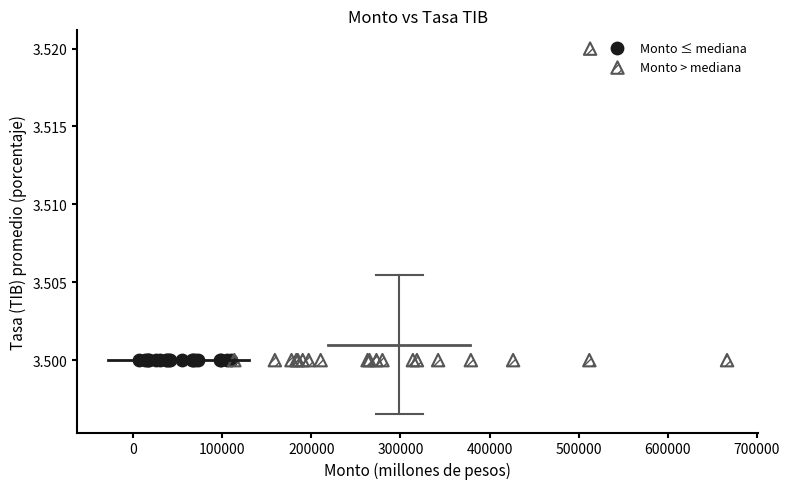

Which series contains the highest Y value?

Monto > mediana